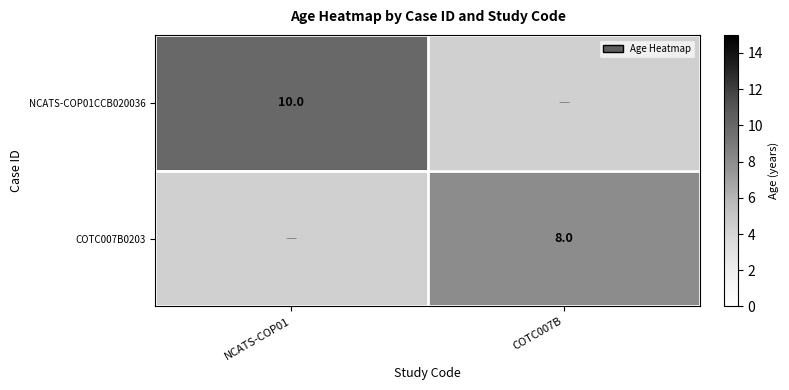

At which category does the chart reach its peak across all series?

NCATS-COP01